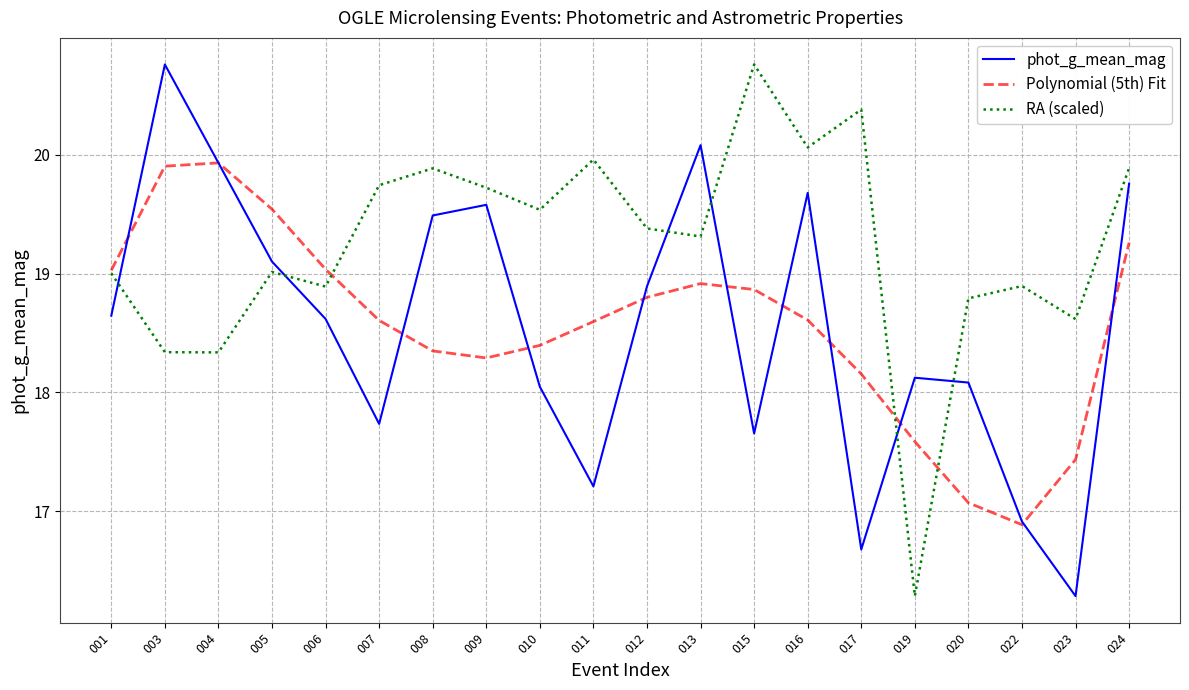

Is this an area chart (filled region under the line)?

No